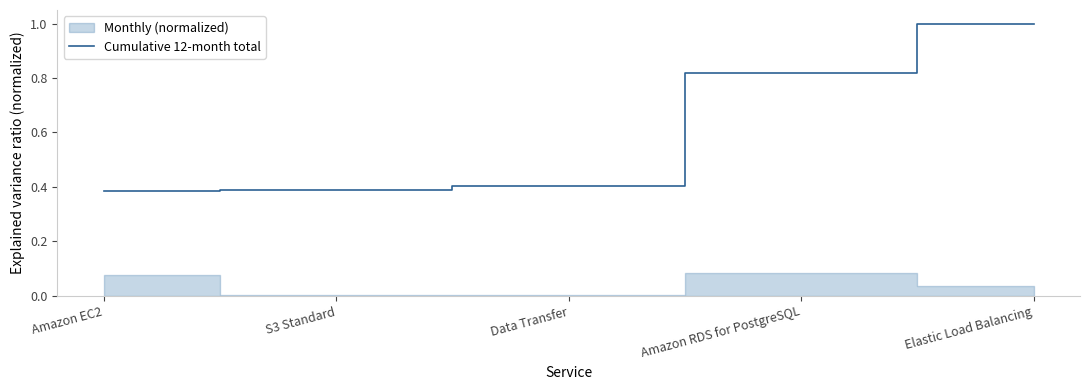

Reading left to right, transcribe all the data shown in this chart.

0.4	0.4	0.4	0.8	1.0